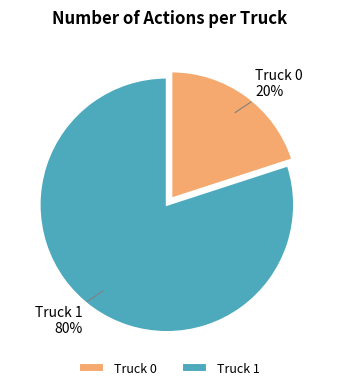

Do Truck 1 and Truck 0 together represent more than half of the pie?

Yes